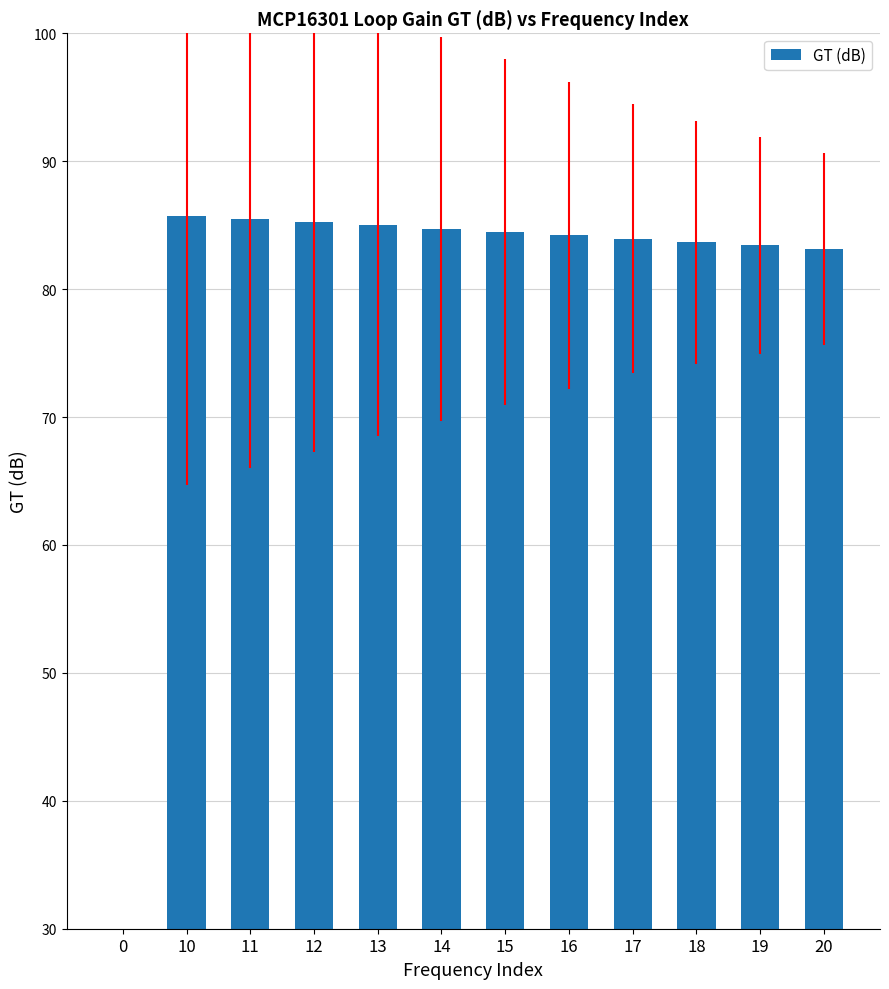

At which category does the chart reach its peak across all series?

10